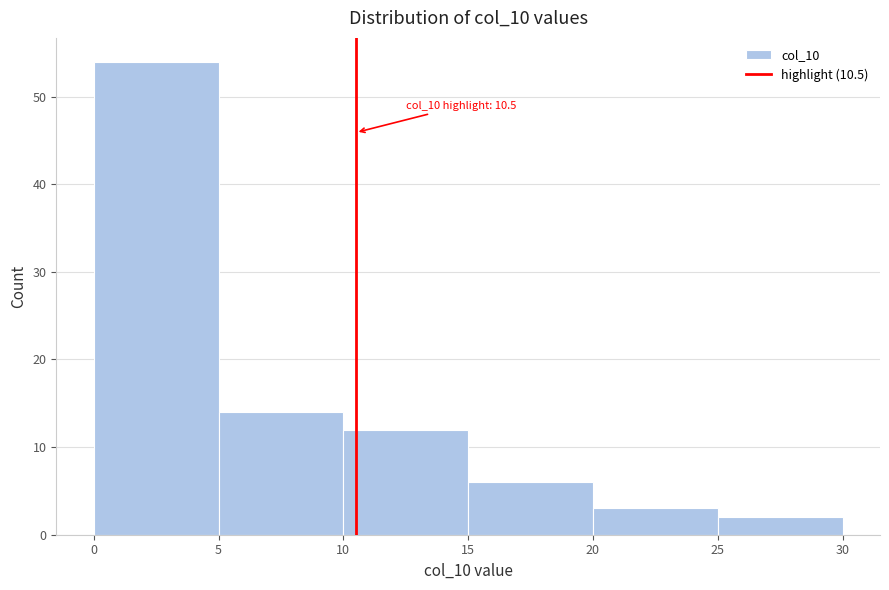

Over which range of the x-axis is the bar tallest?

0 to 5